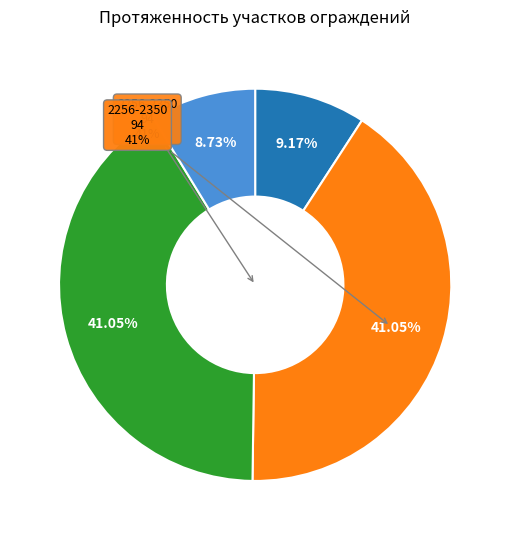

The 2235-2256 (код 1) slice represents 1% of the pie. True or false?

False